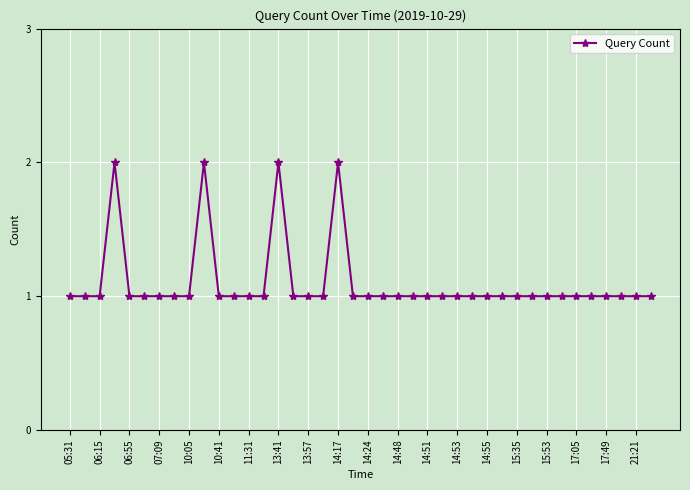

What is the sum of all values?

44